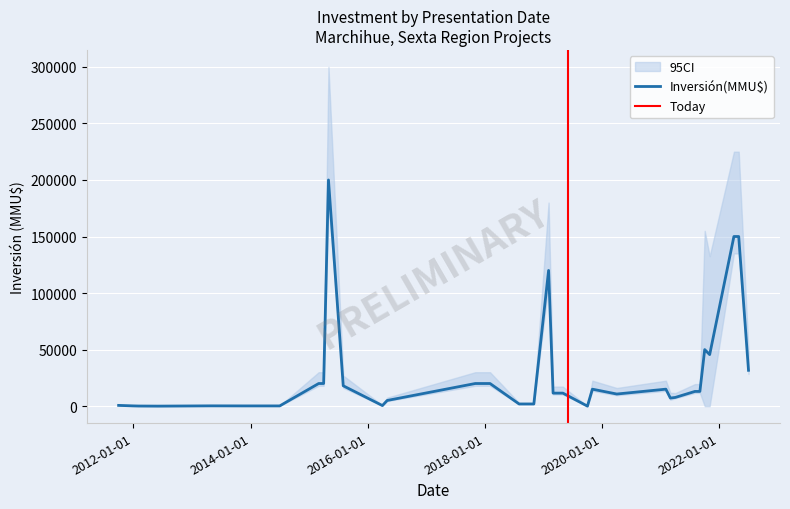

How many distinct data groups are displayed?

1